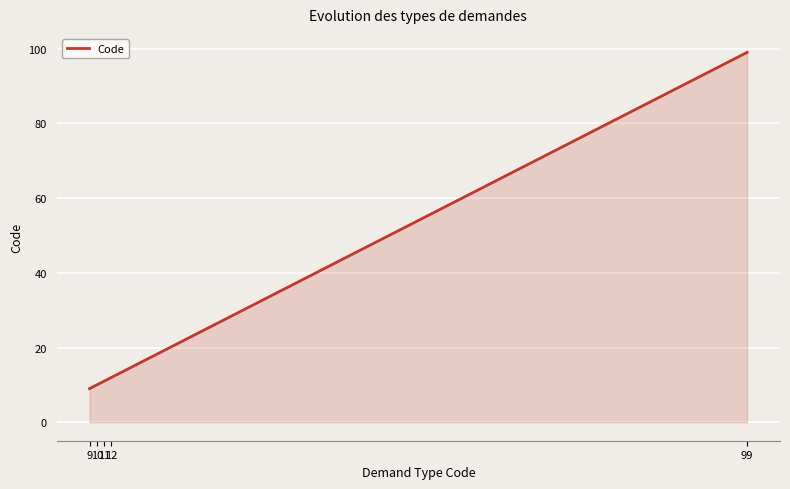

How many values are below 11?

2